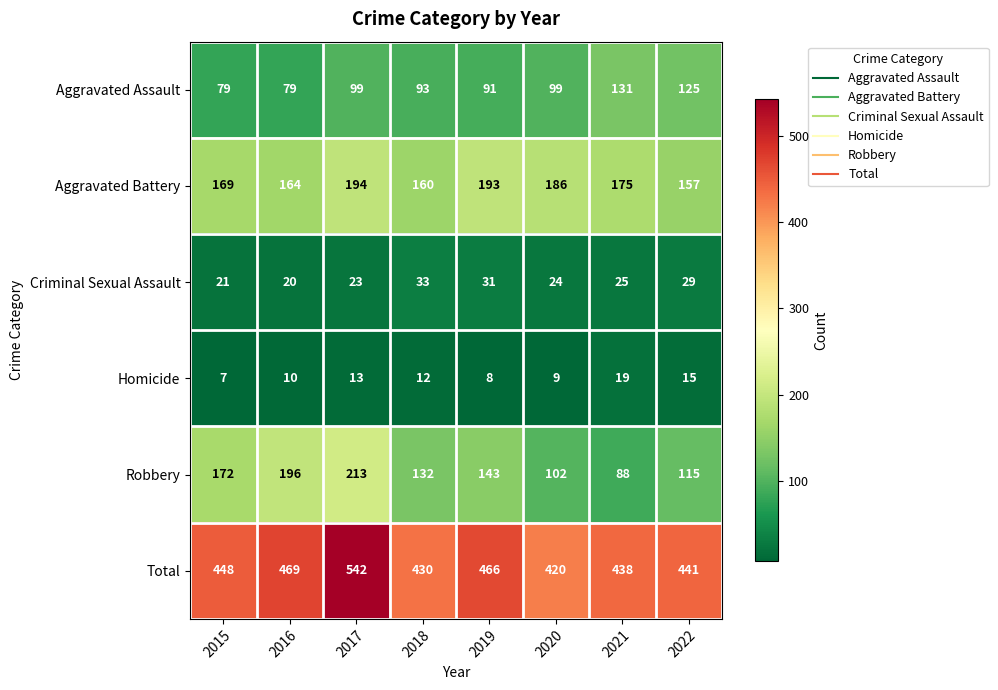

What is the difference between the maximum and minimum values in the Total series?

122